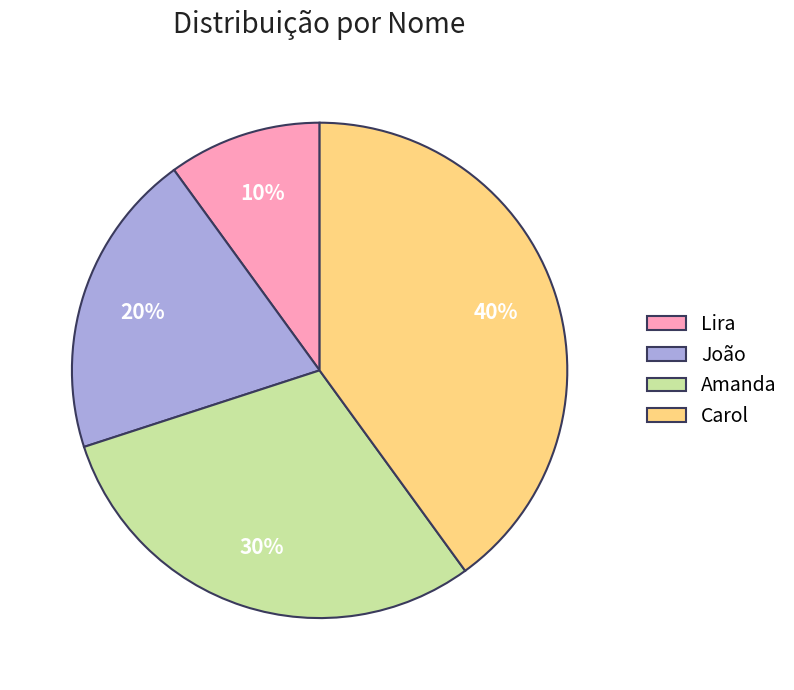

Do Carol and João together represent more than half of the pie?

Yes